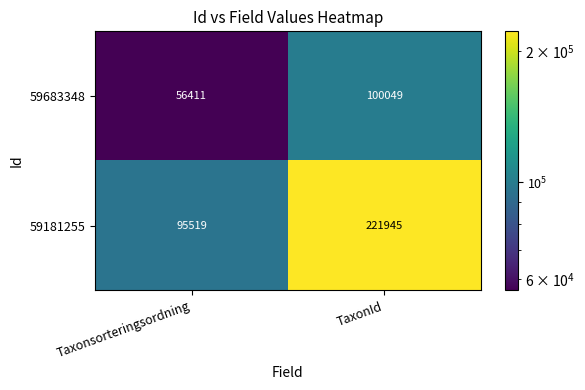

Which series has the widest spread of values?

59181255